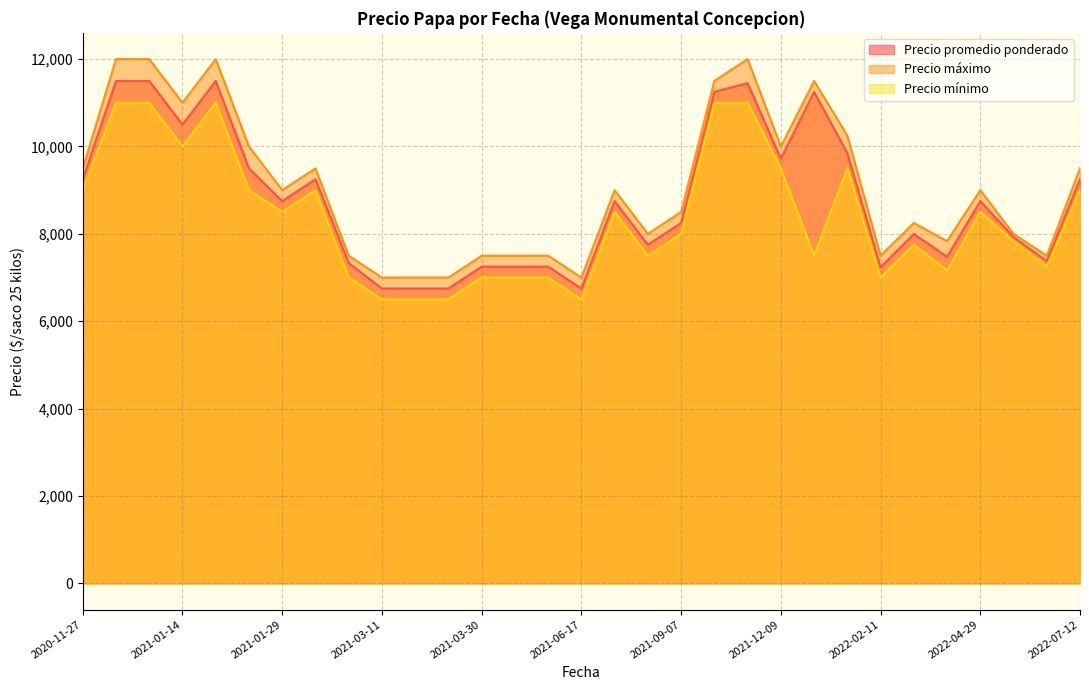

Count the number of data series in this chart.

3